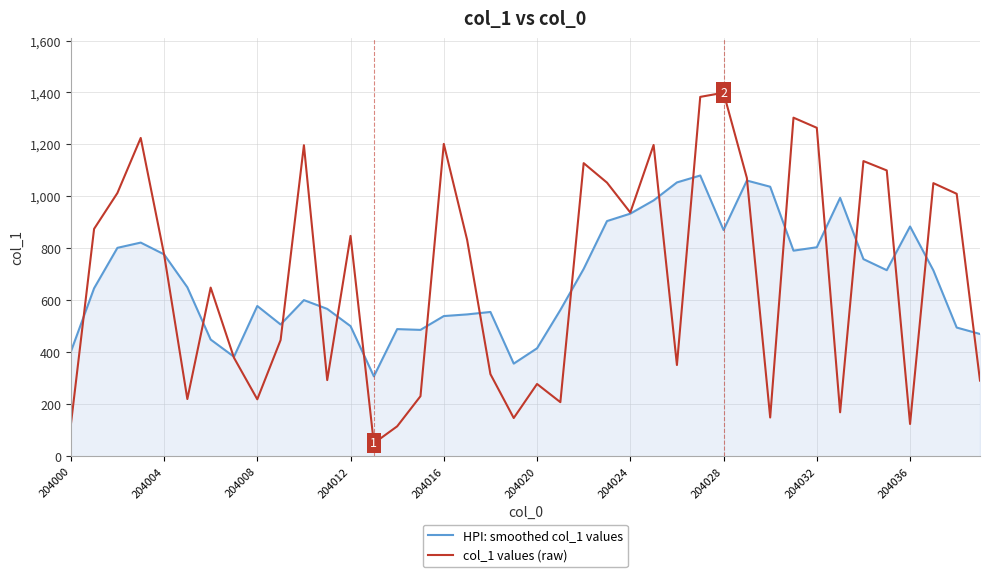

List the series in order of their peak value, highest first.

col_1 values (raw), HPI: smoothed col_1 values